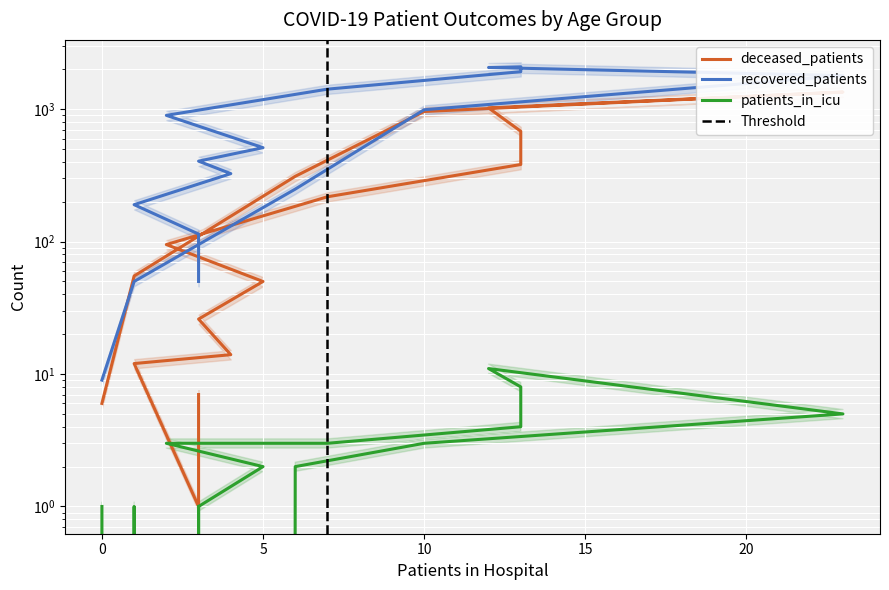

The value of recovered_patients at 80-84 is 445. True or false?

False